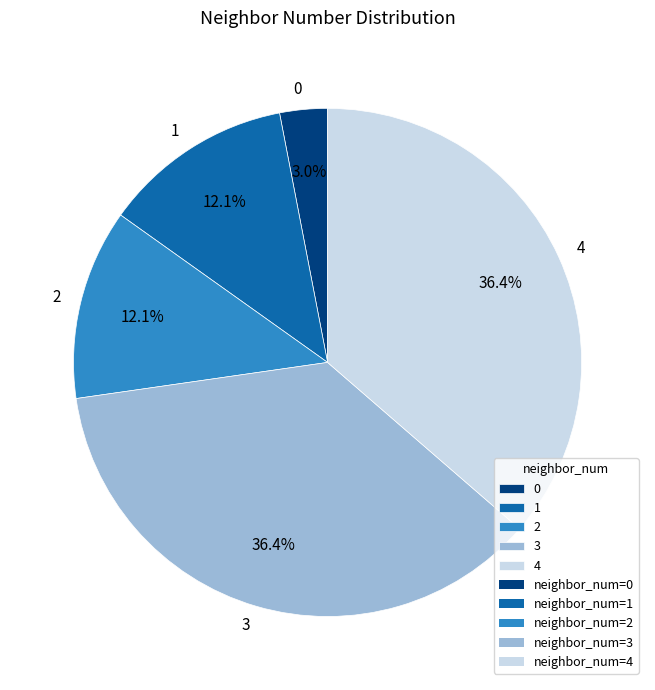

Does 3 represent more than half of the total?

No